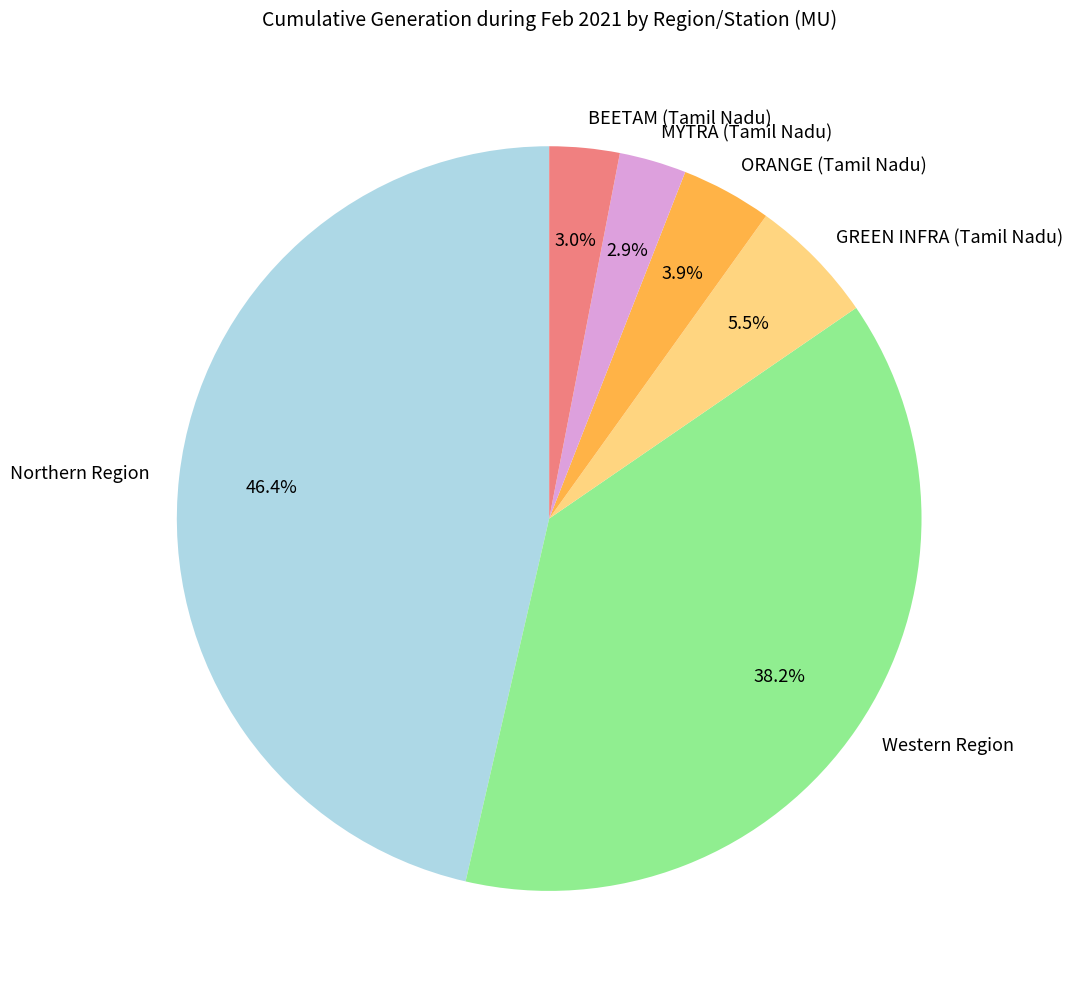

Count the number of slices in the pie.

6